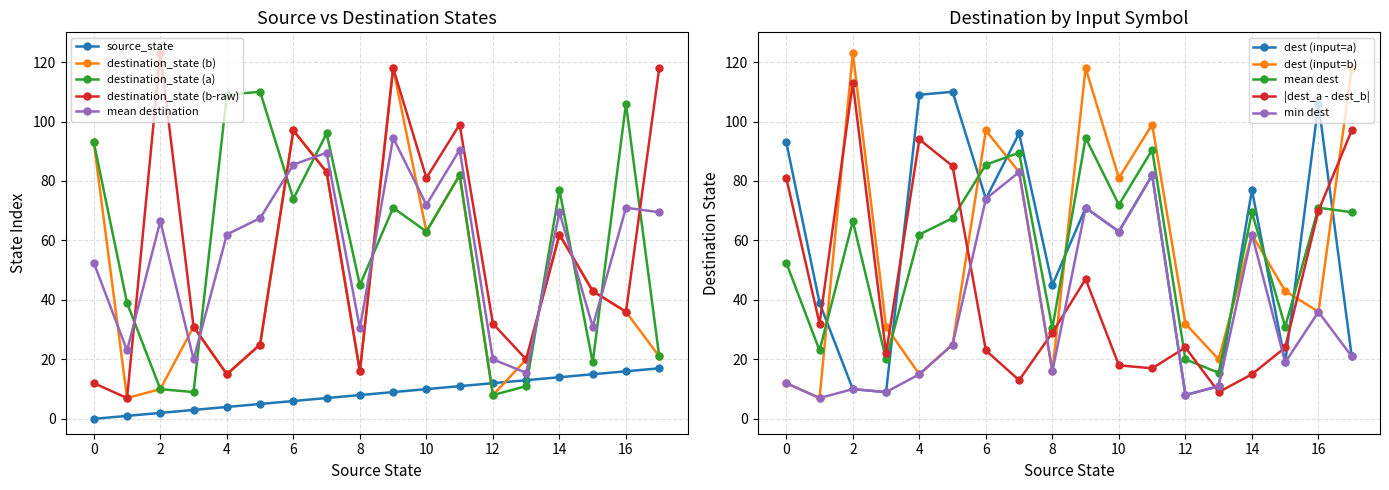

Reading left to right, transcribe all the data shown in this chart.

input_symbol_a_dest: 93	39	10	9	109	110	74	96	45	71	63	82	8	11	77	19	106	21
input_symbol_b_dest: 12	7	123	31	15	25	97	83	16	118	81	99	32	20	62	43	36	118